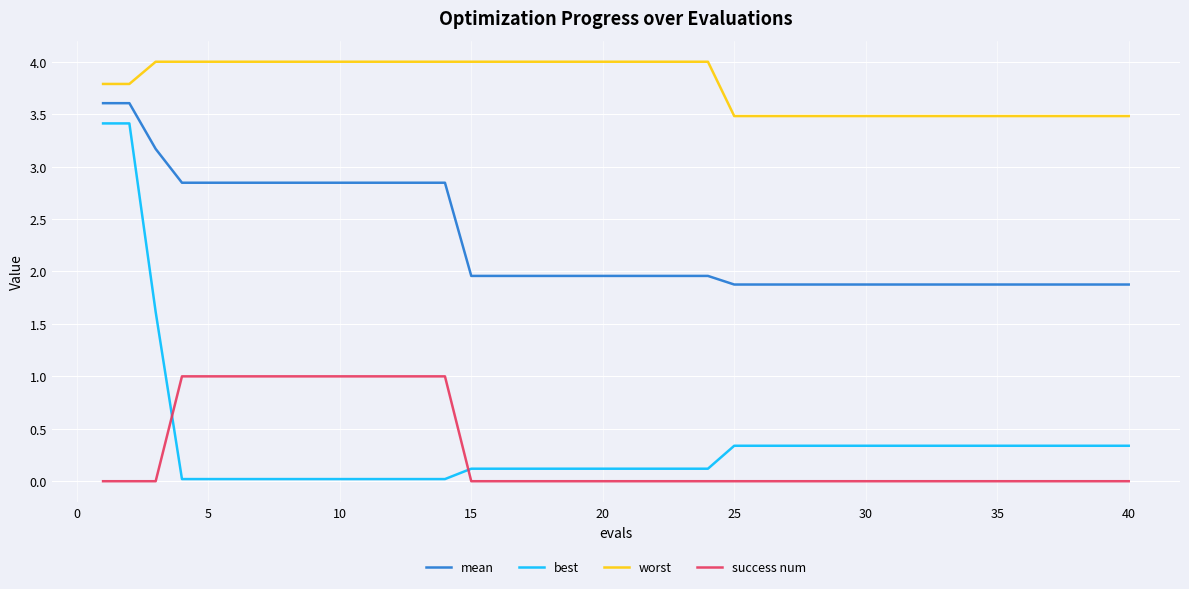

True or false: worst and best intersect in this chart.

False